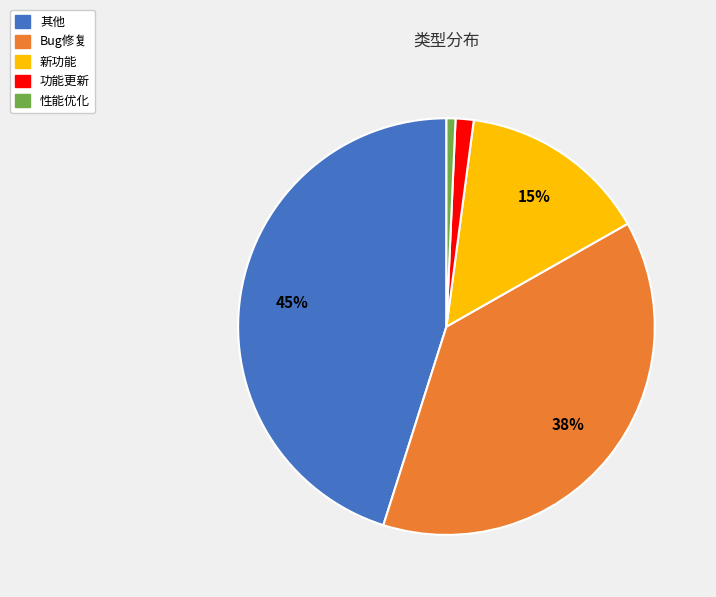

The 功能更新 slice represents 1% of the pie. True or false?

True